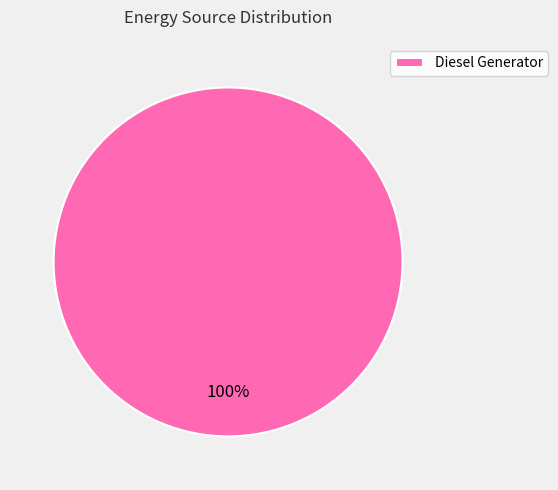

Is it true that Diesel Generator is 93% of the pie?

False